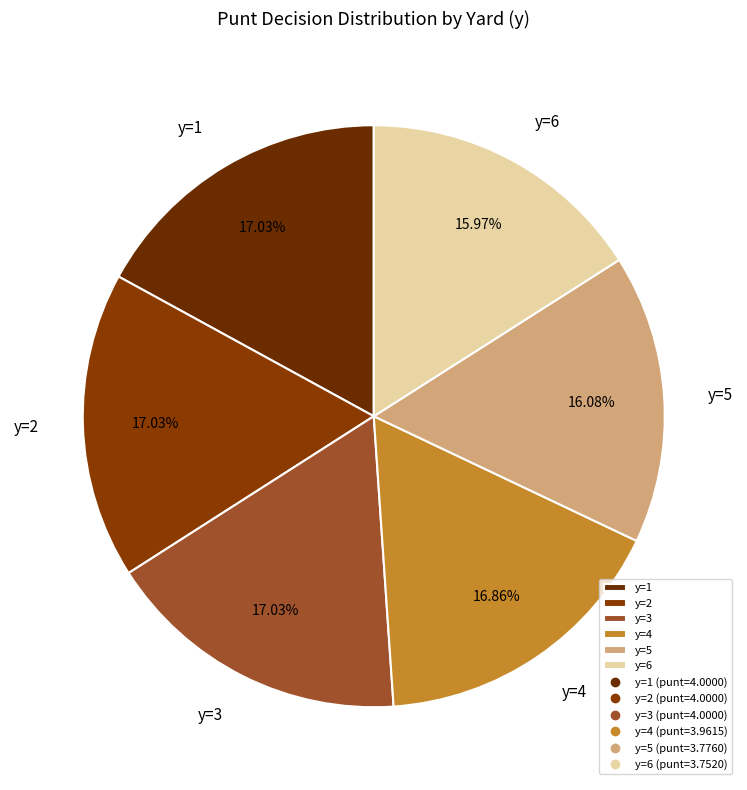

Is y=1 the majority of the pie?

No